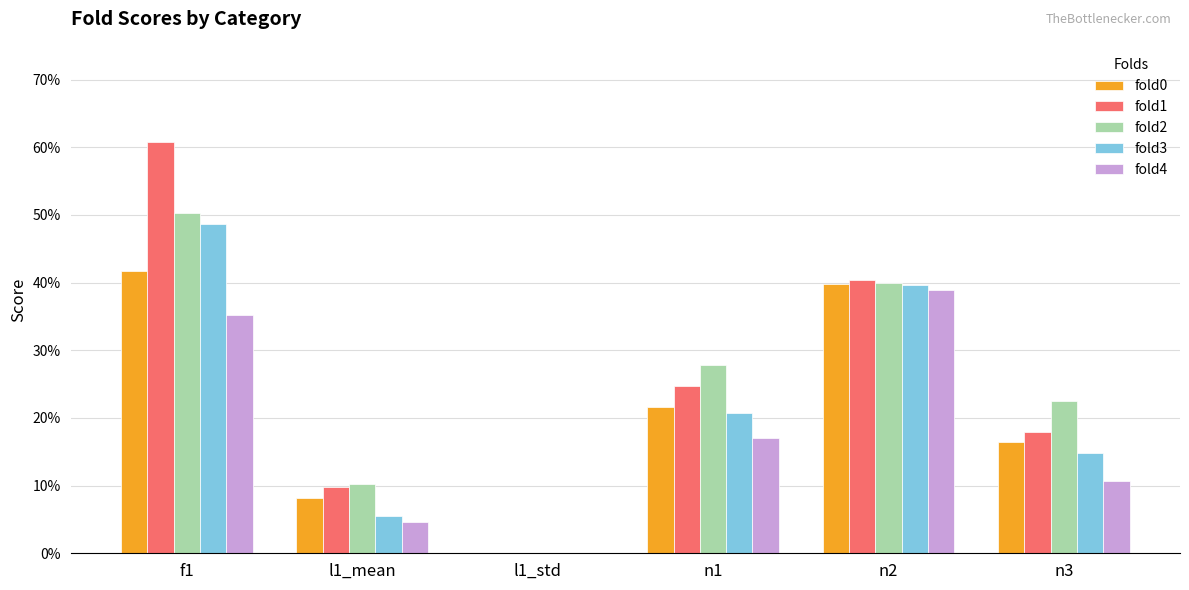

Which category has the lowest value across all series?

l1_std